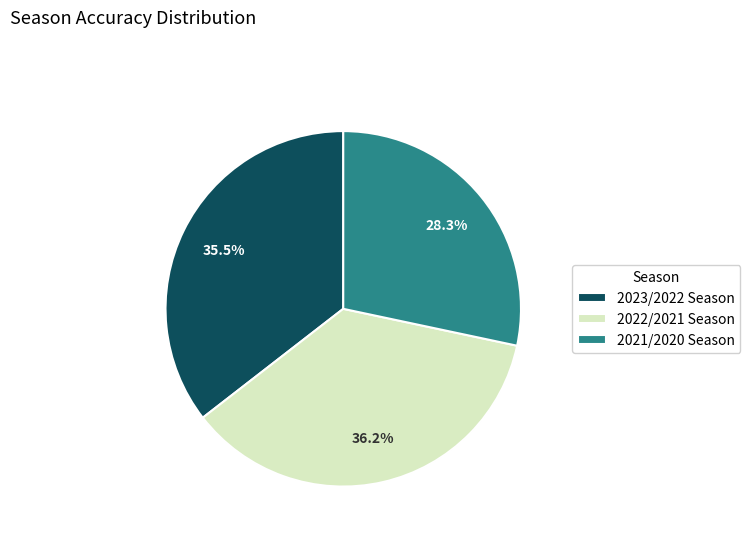

Rank the categories by value from lowest to highest.

2021/2020 Season, 2023/2022 Season, 2022/2021 Season